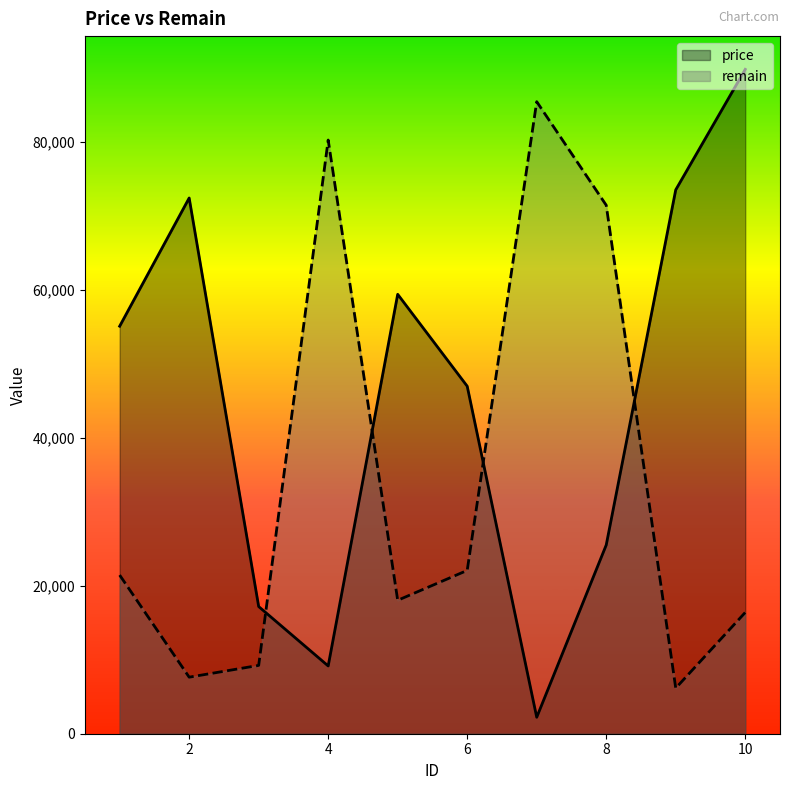

How many intersections are there between price and remain?

4